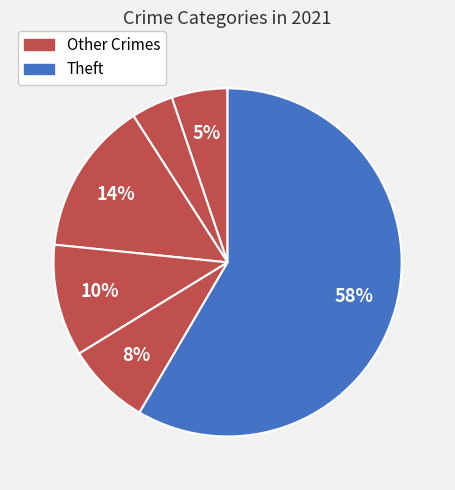

To the nearest percent, what is the average slice percentage?

17%